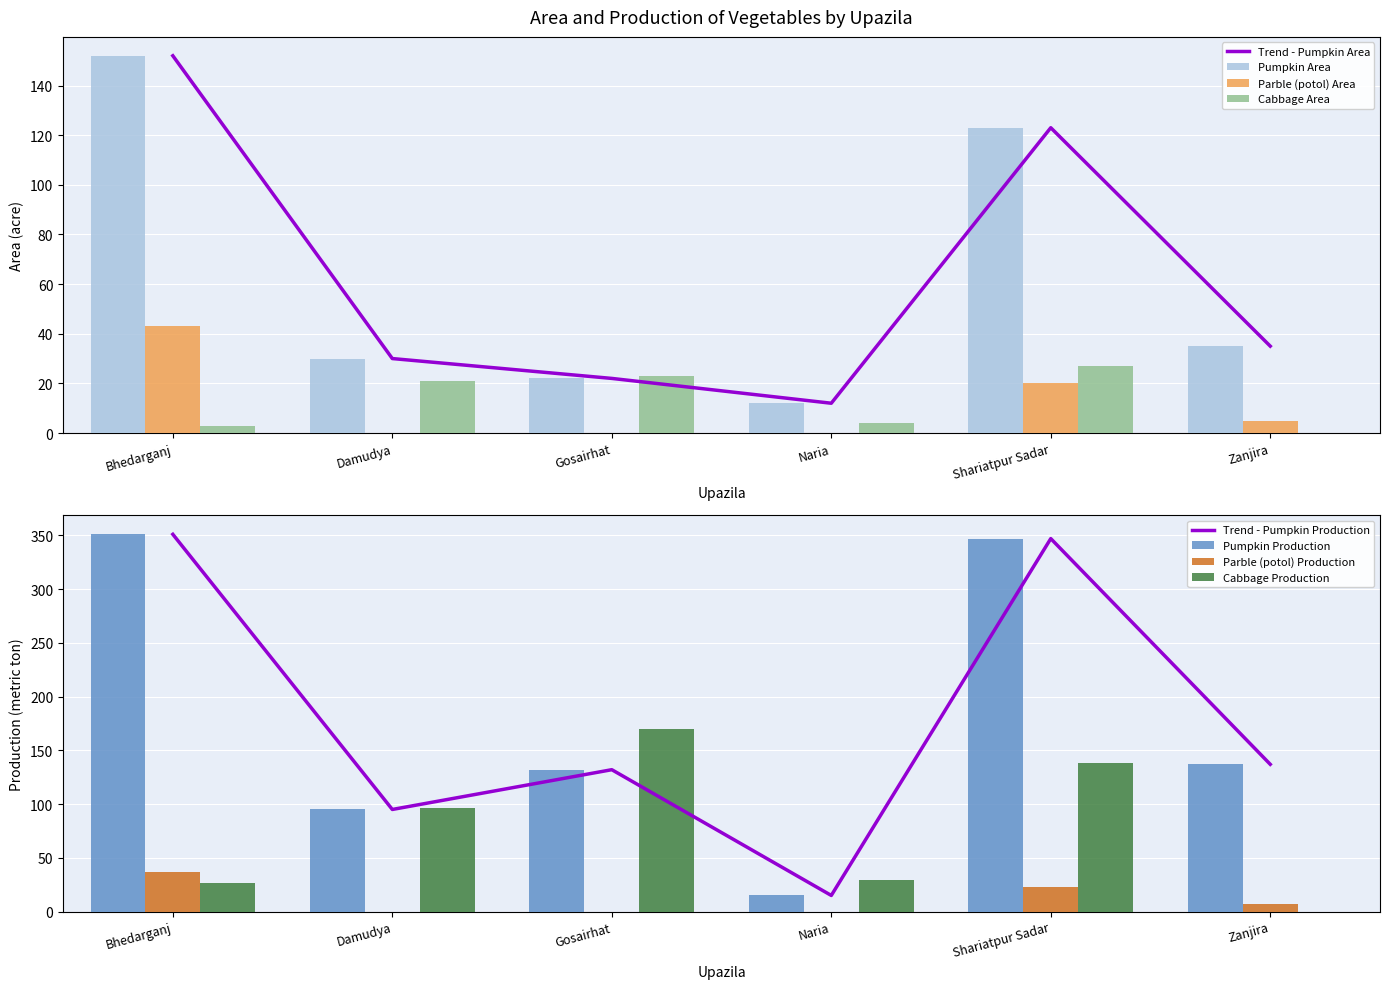

Is the value of Pumpkin Production at Gosairhat greater than the value of Cabbage Production at Naria?

Yes